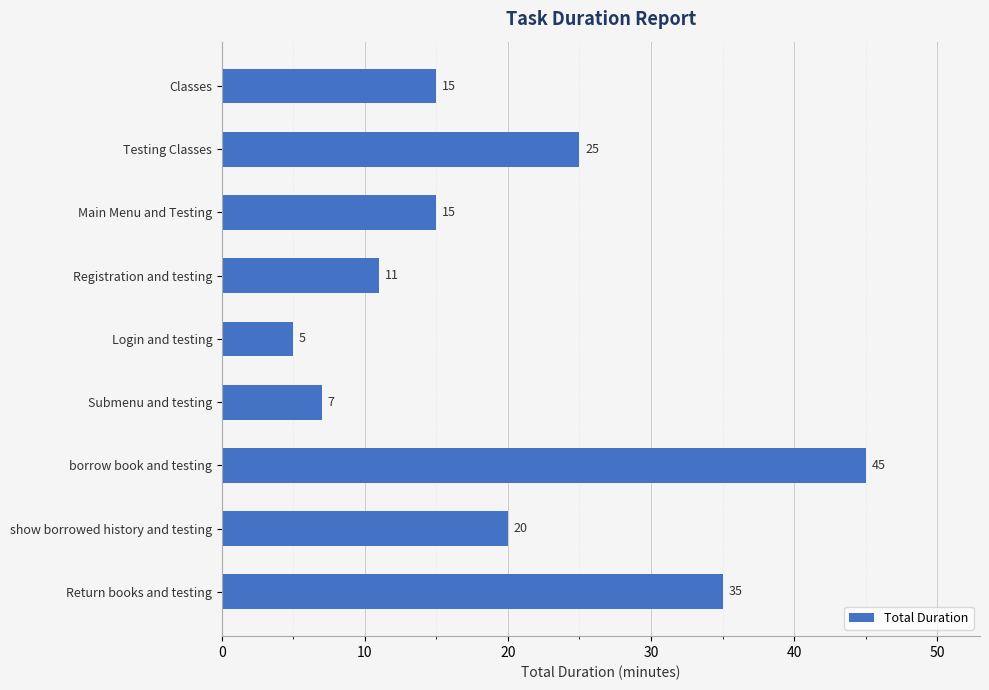

Is it true that the value at Return books and testing is 15?

False